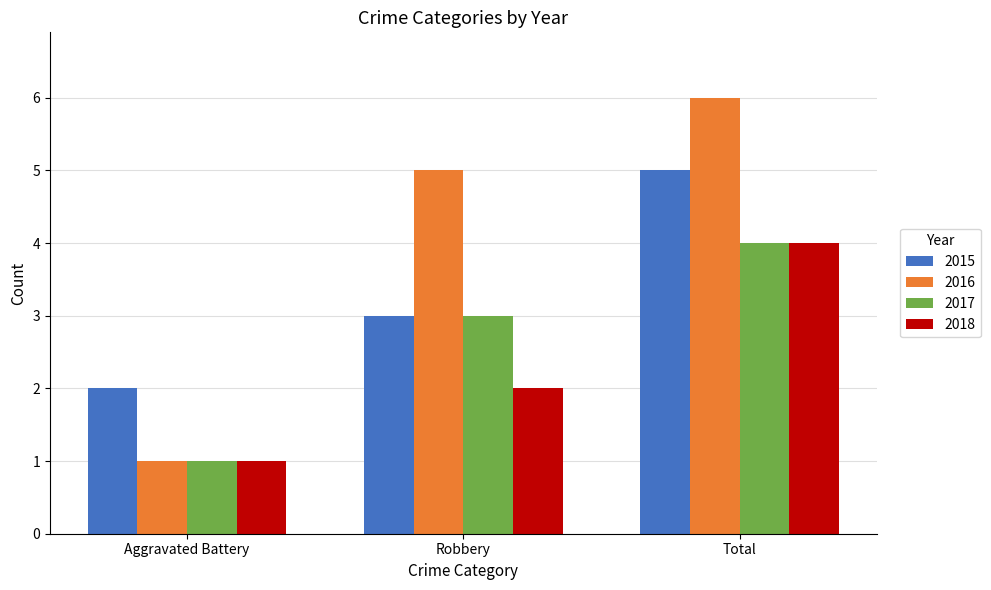

What is the difference between the 2017 values at Aggravated Battery and Robbery?

2